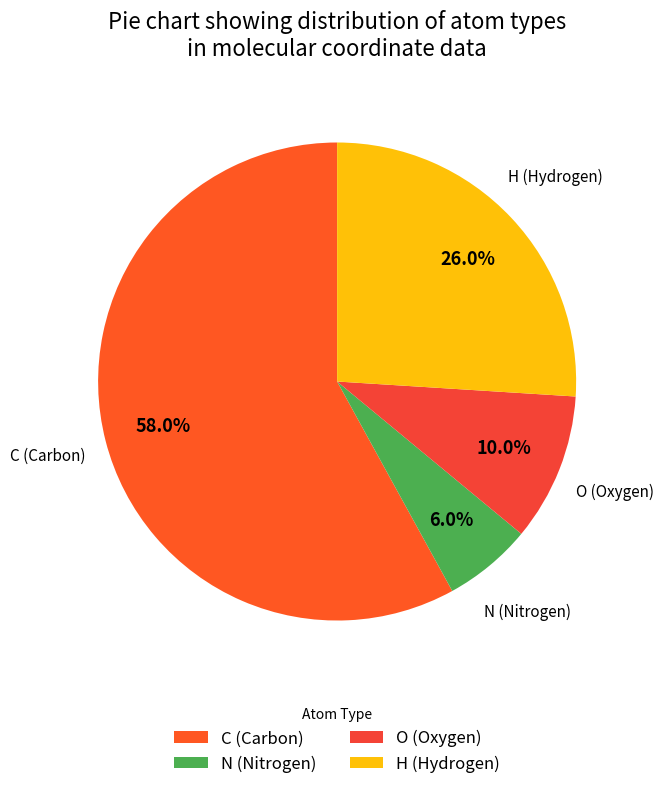

How many slices are in this pie chart?

4